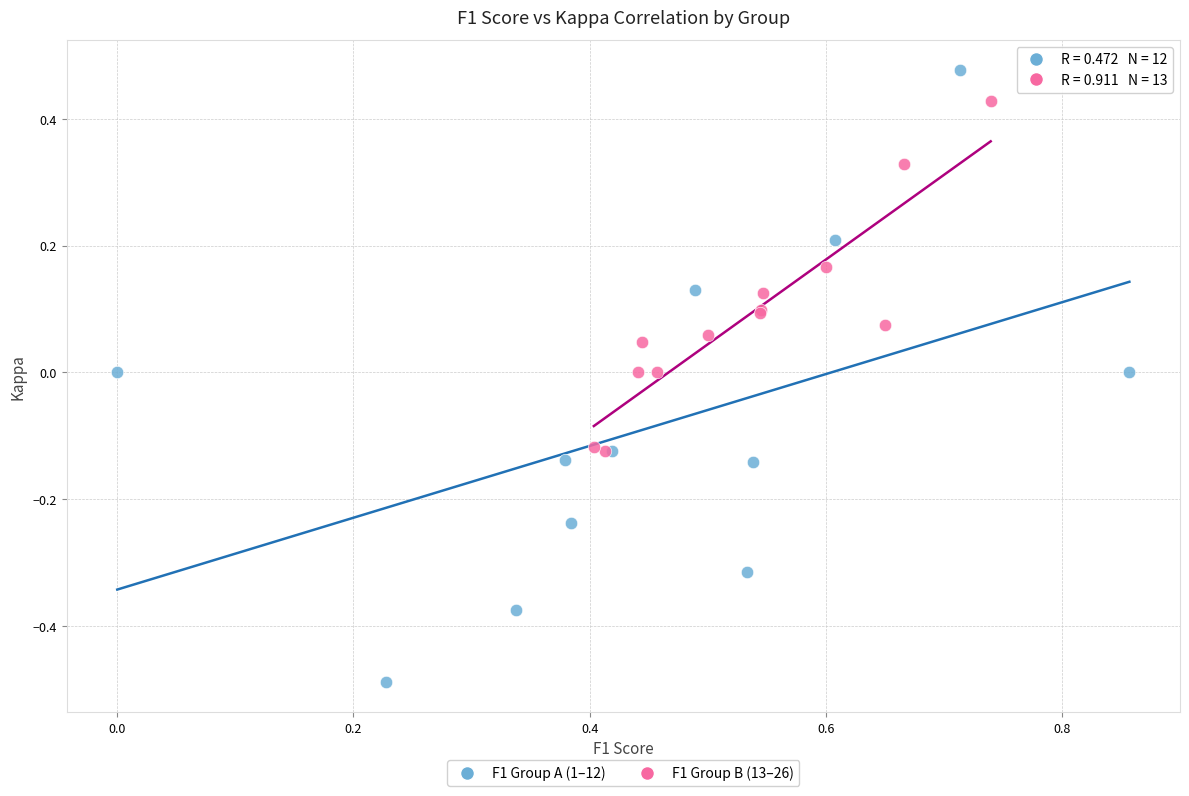

Which series has the widest spread of Y values?

F1 Group A (1–12)